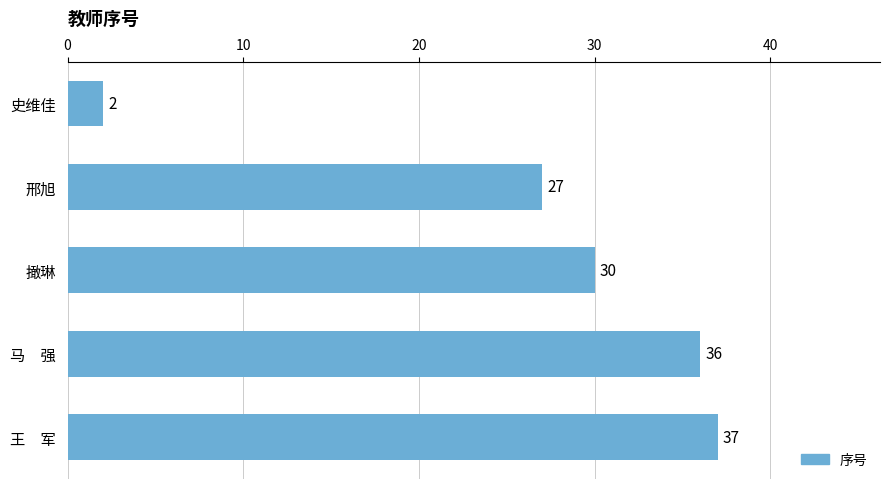

Reading top to bottom, extract all data points from this chart.

2	27	30	36	37